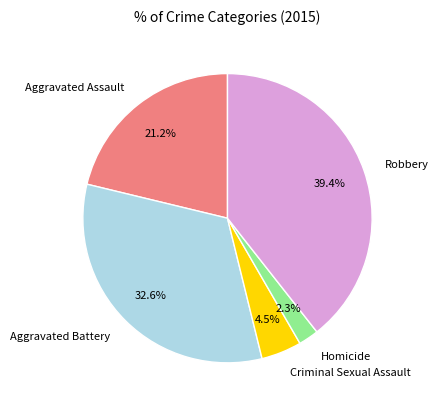

Count the number of slices in the pie.

5